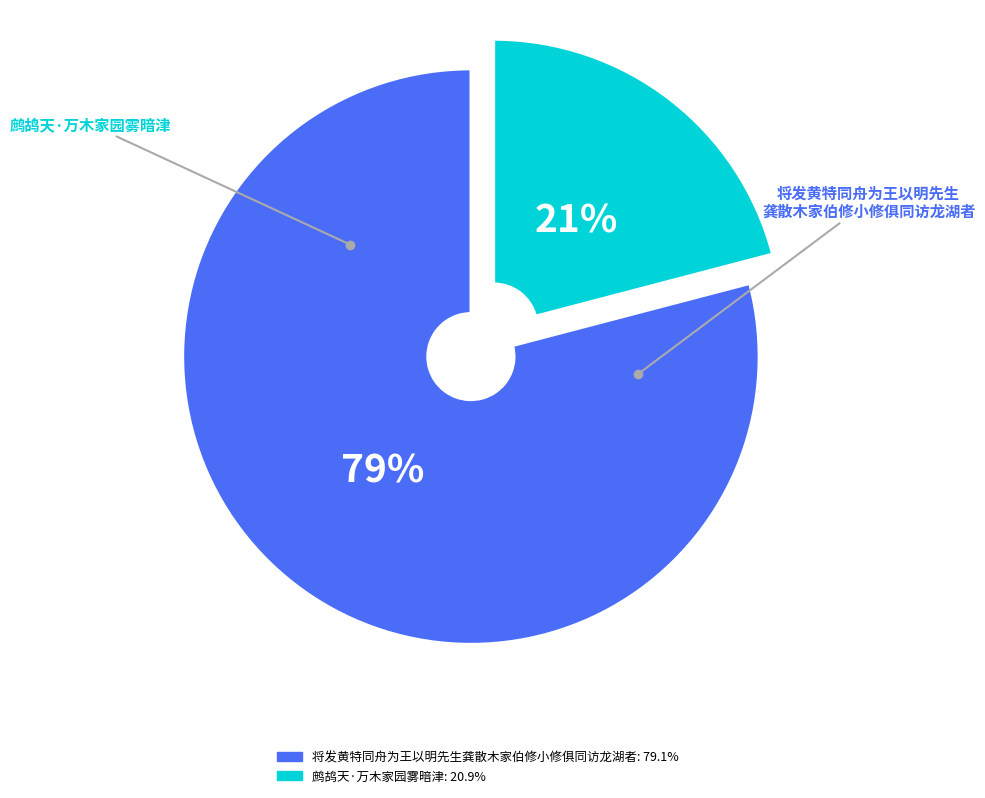

Is it true that 鹧鸪天·万木家园雾暗津 is 34% of the pie?

False